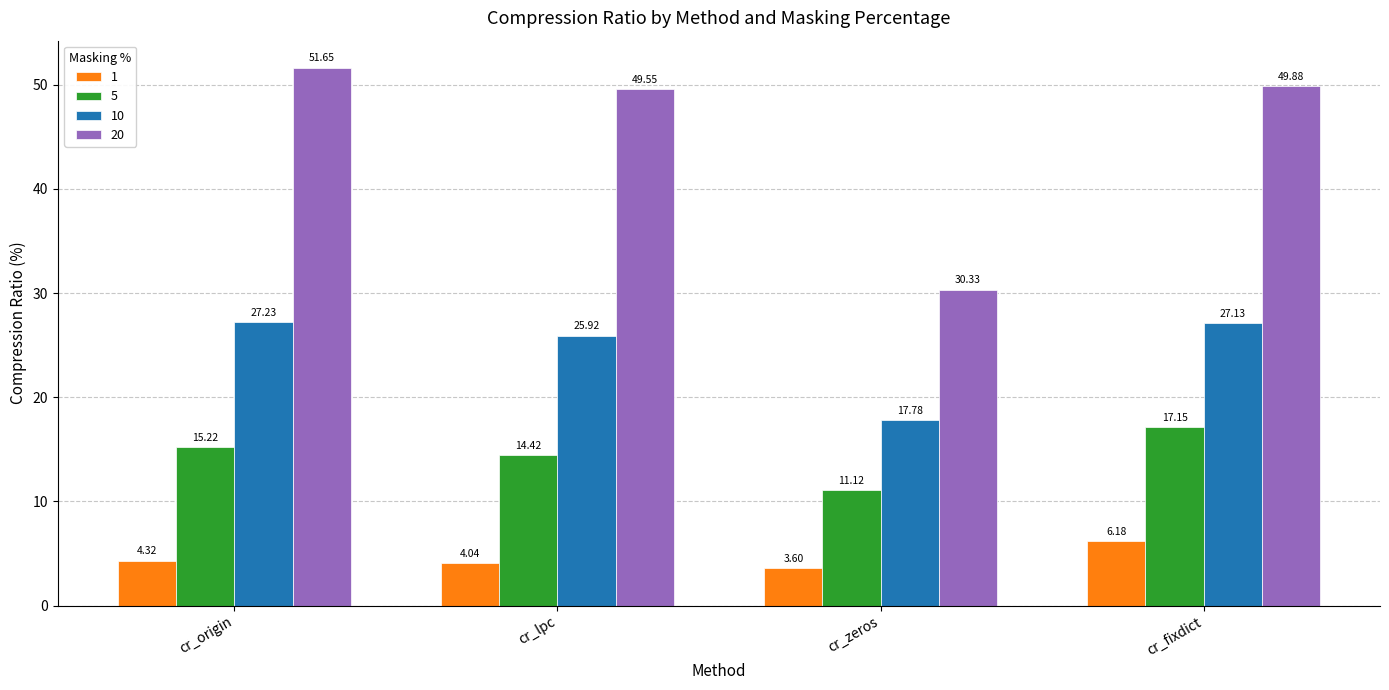

What is the greatest value displayed?

51.7